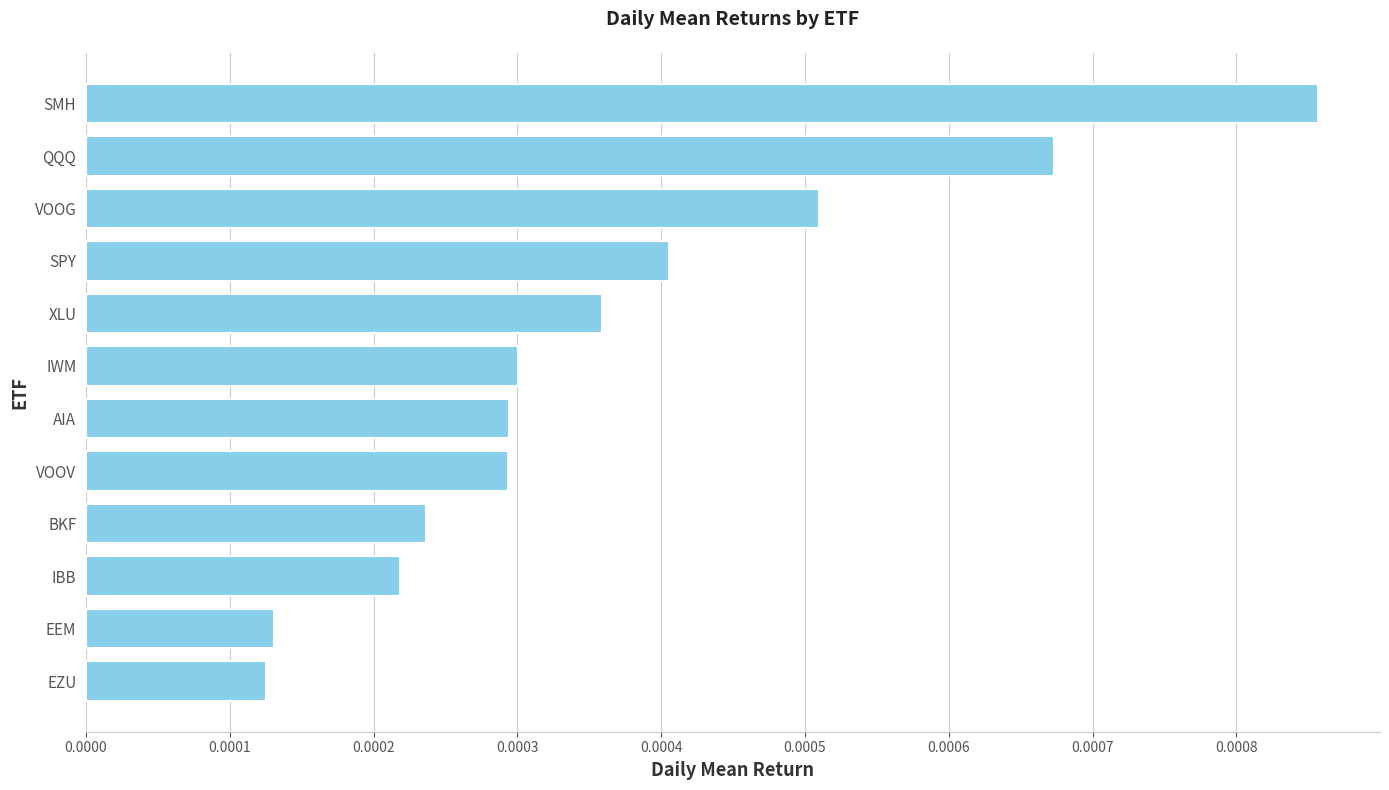

Count the values in the range 0 to 1.

12